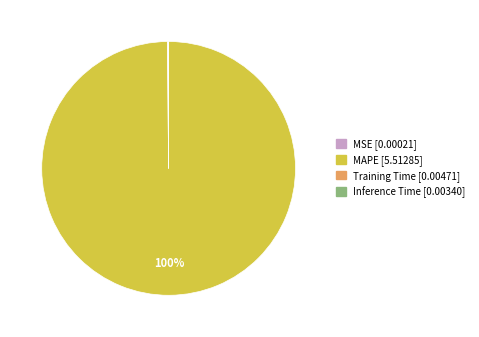

What percentage is the MAPE slice, to the nearest percent?

100%